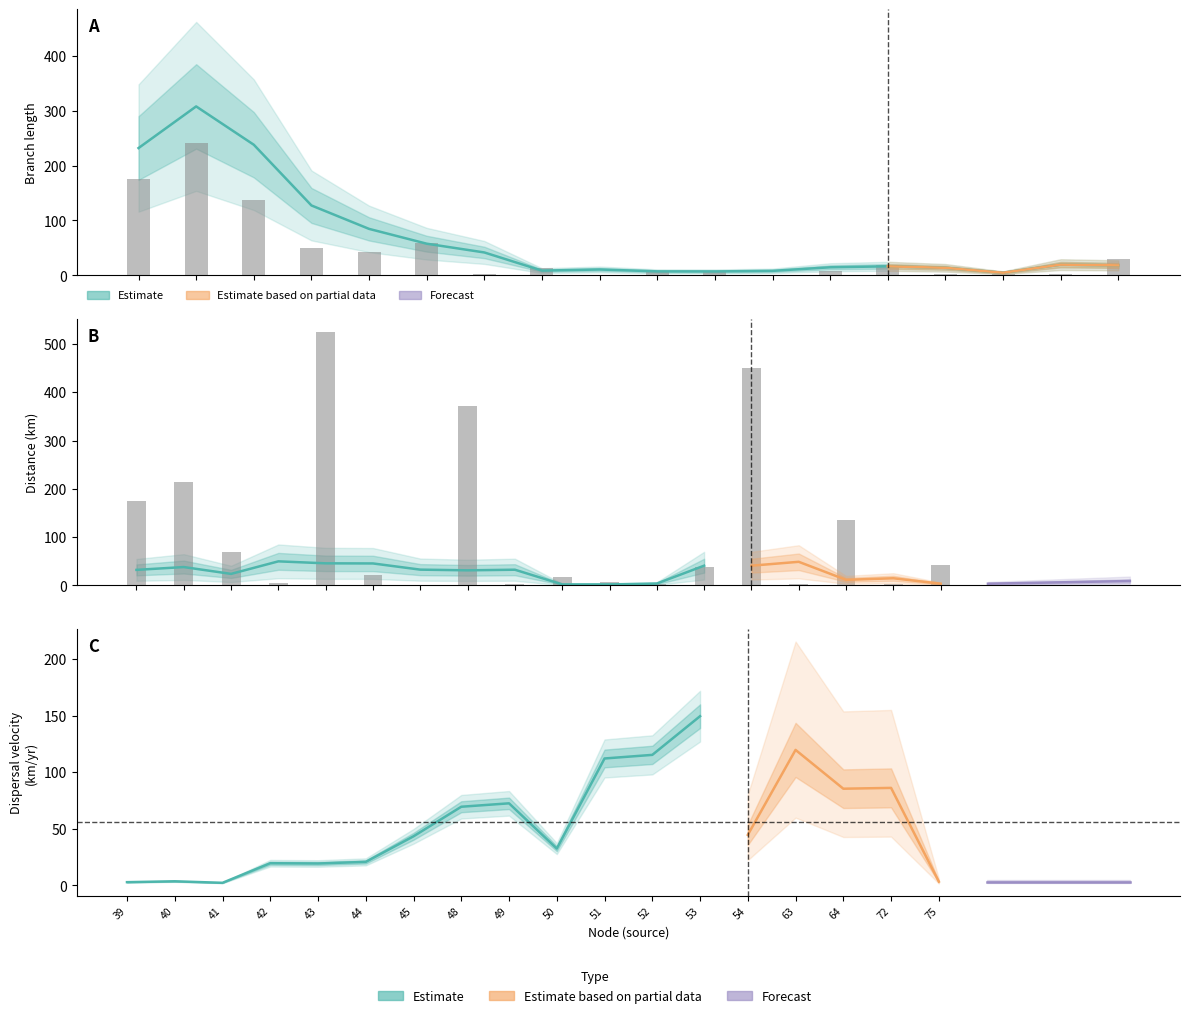

How many categories are shown in the chart?

18